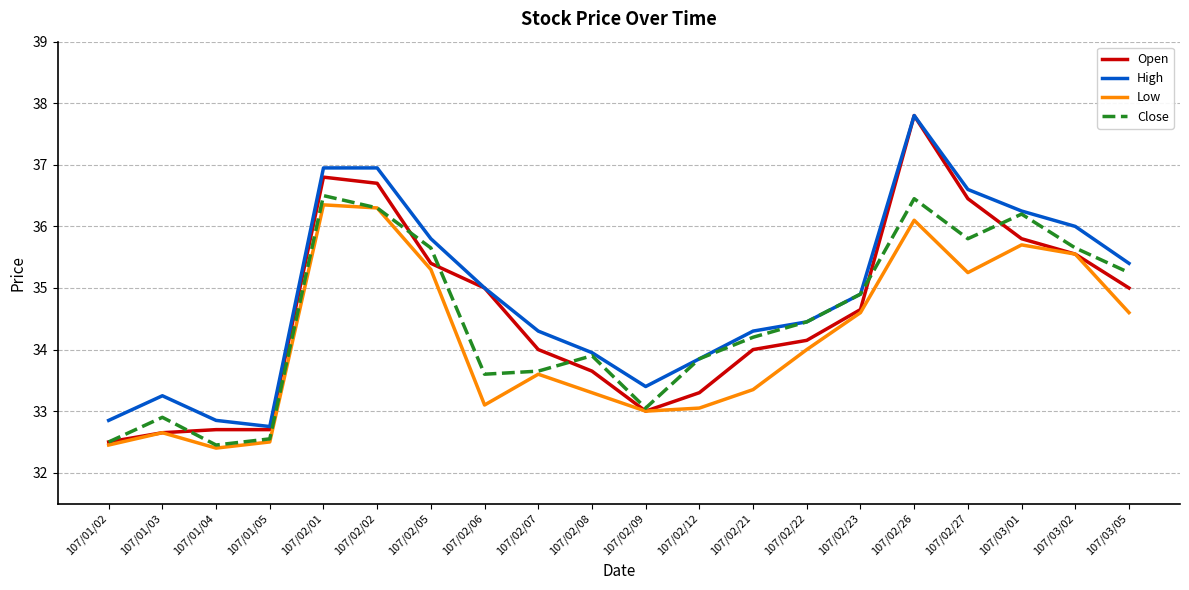

What is the difference between the maximum and second lowest values in the Close series?

4.0